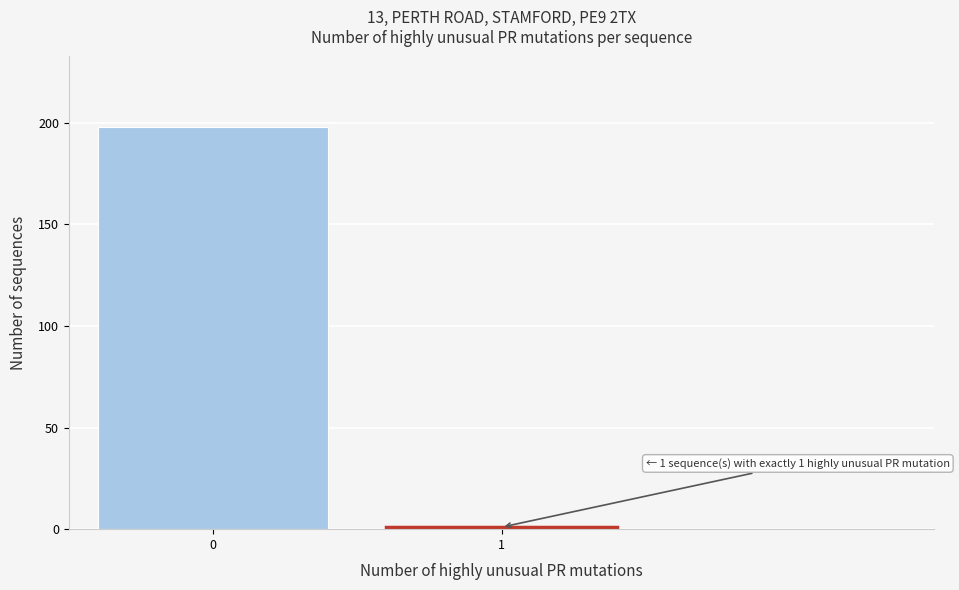

Reading left to right, list all the values displayed in this chart.

198	1